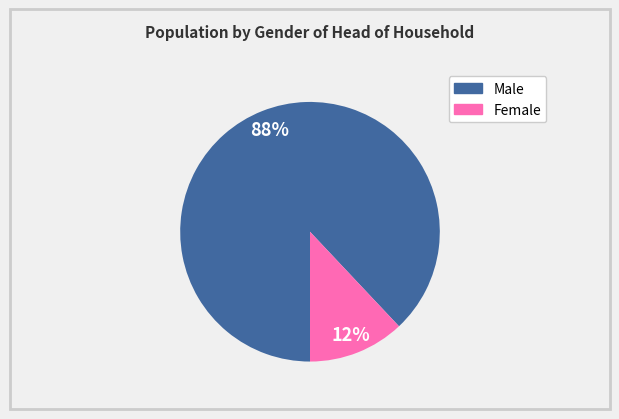

To the nearest percent, what is the average slice percentage?

50%